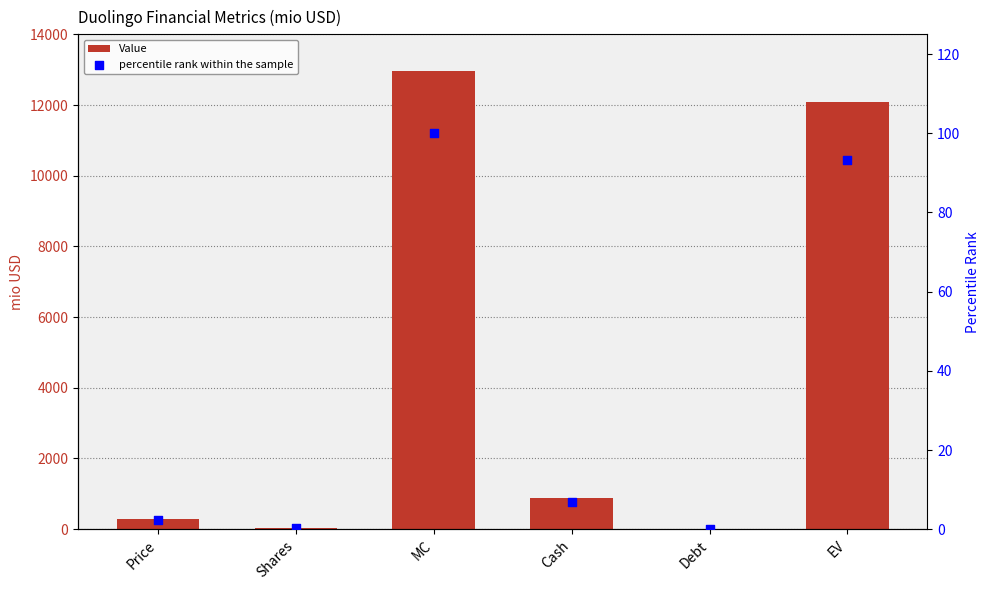

At which category is the sum across all series the highest?

MC